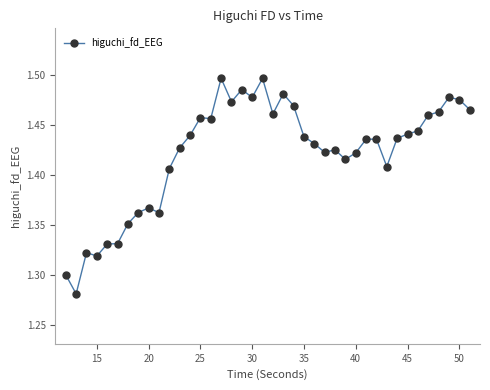

Count the values in the range 1 to 2.

40